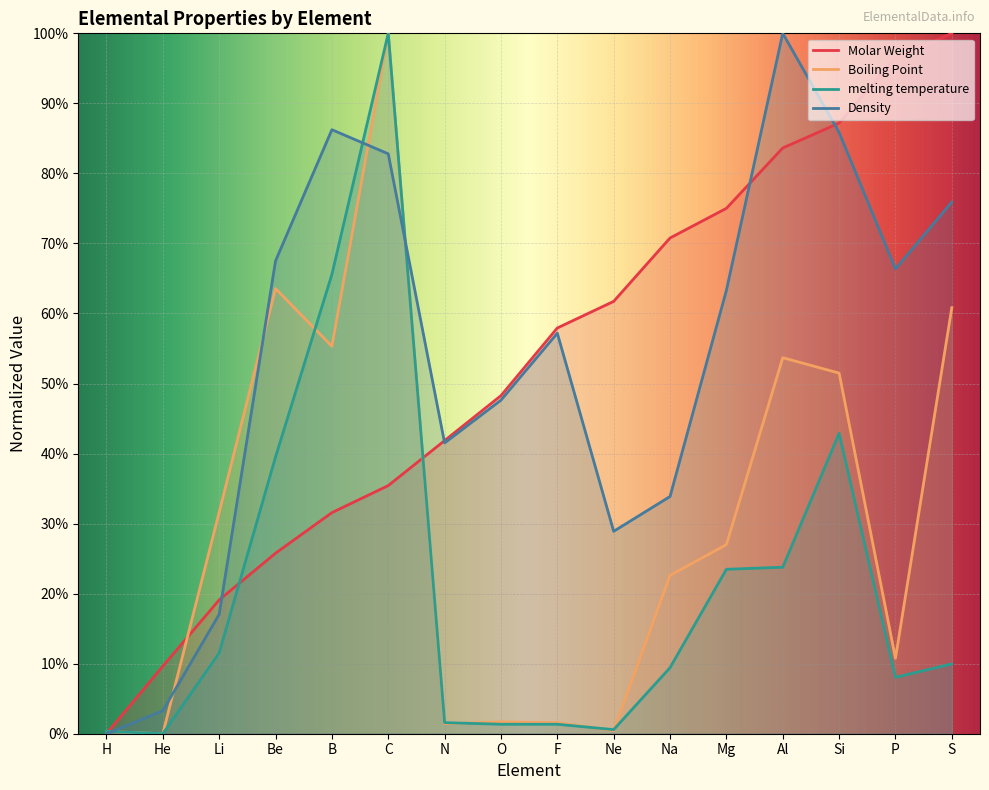

How many intersections are there between Density and Molar Weight?

4